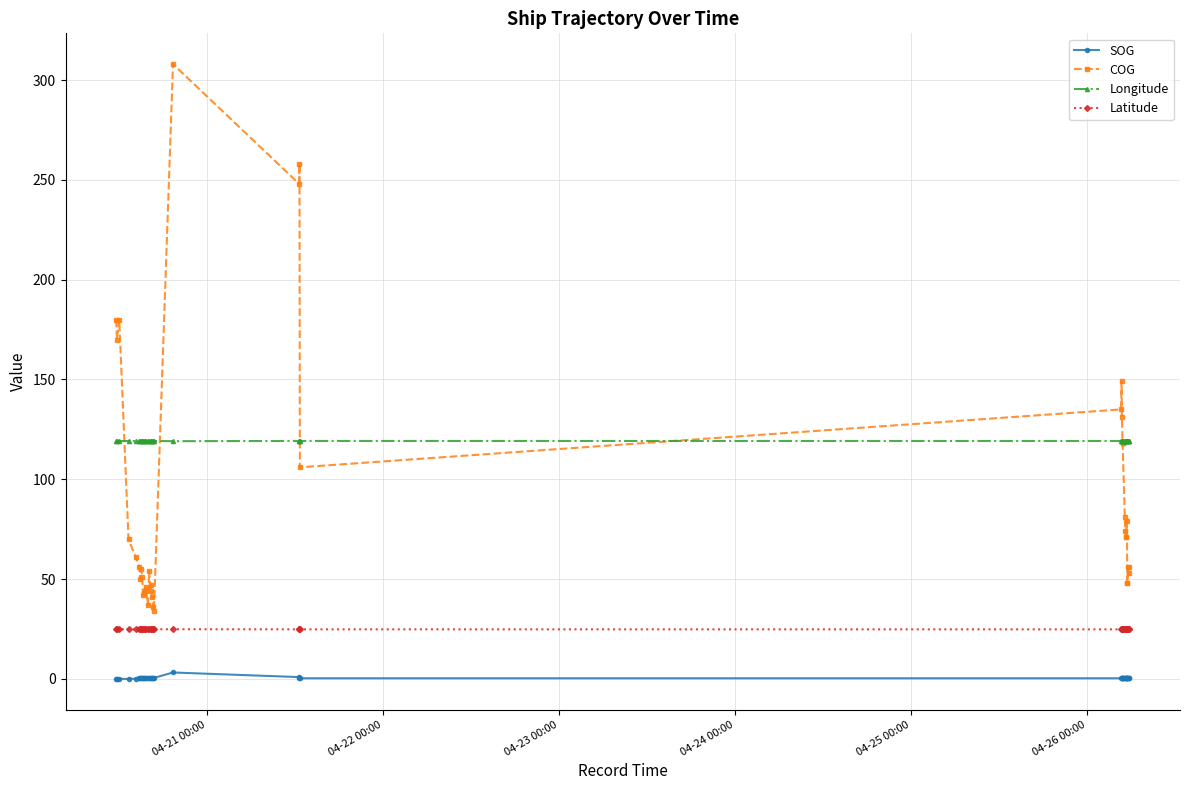

Which series has the largest total across all categories?

Longitude